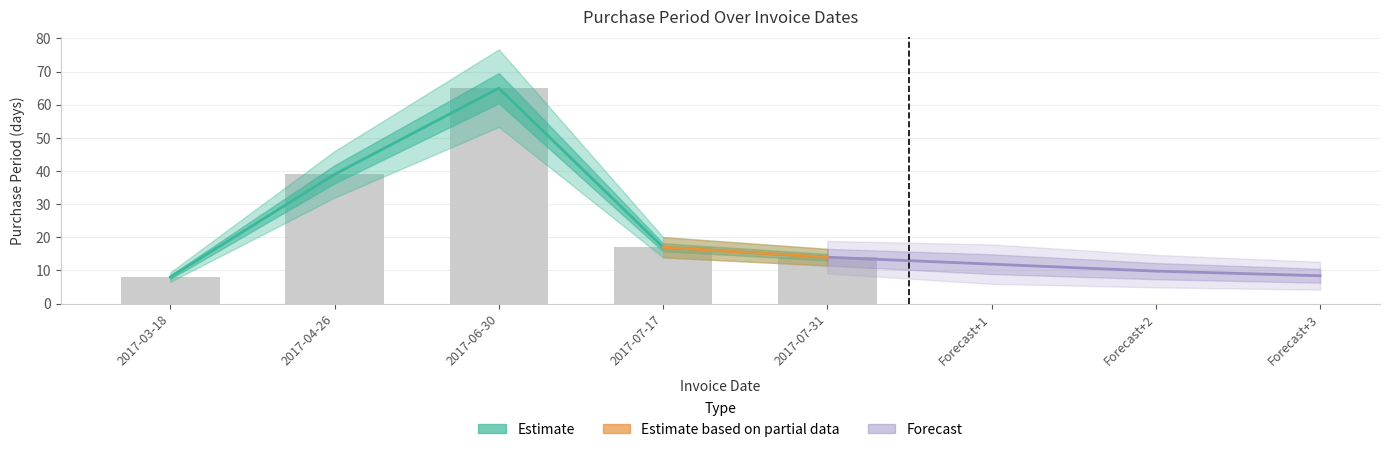

What is the label of the 2nd bar from the left?

2017-04-26